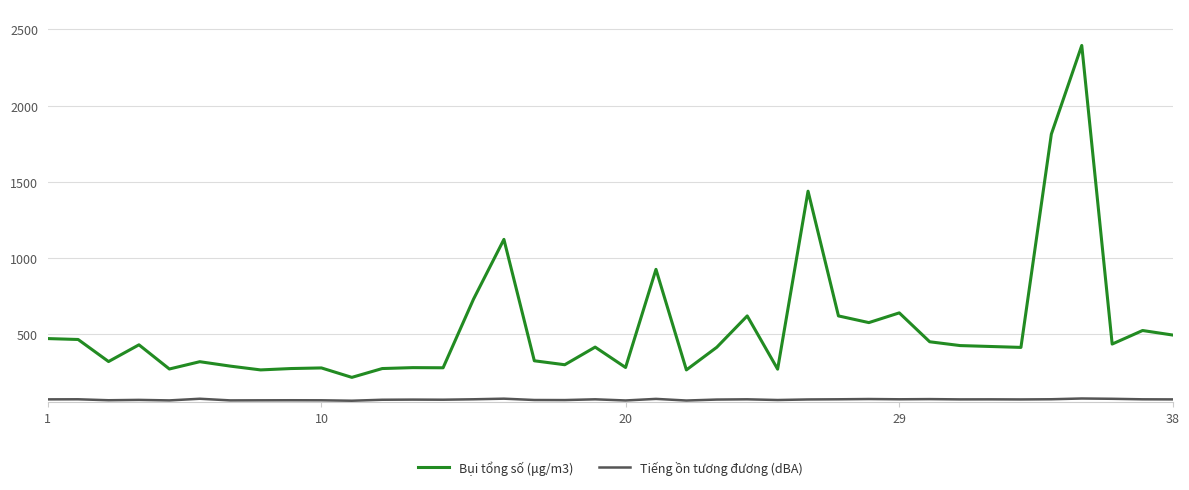

How many lines are shown in the chart?

2